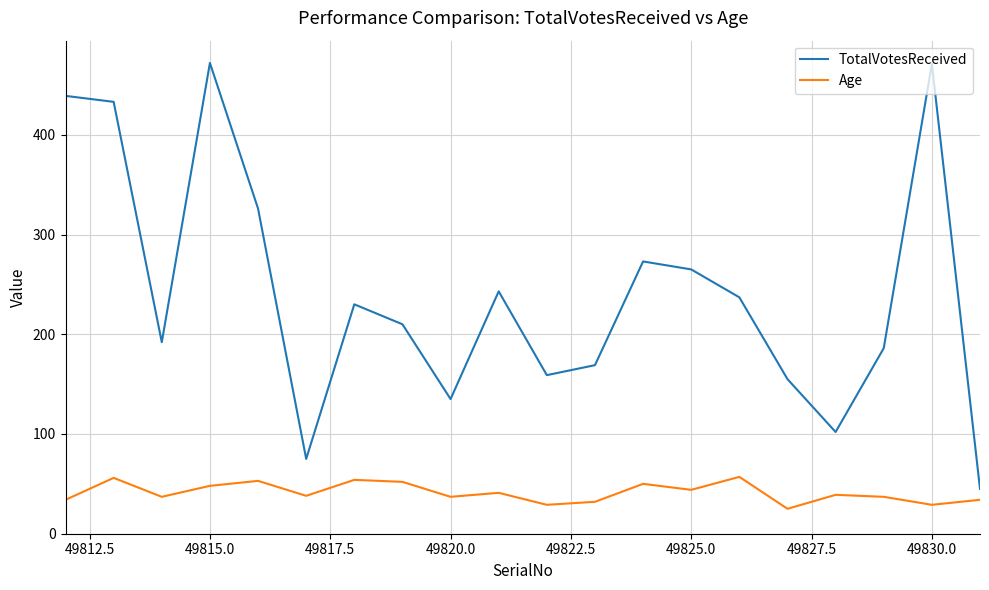

How many distinct data groups are displayed?

2